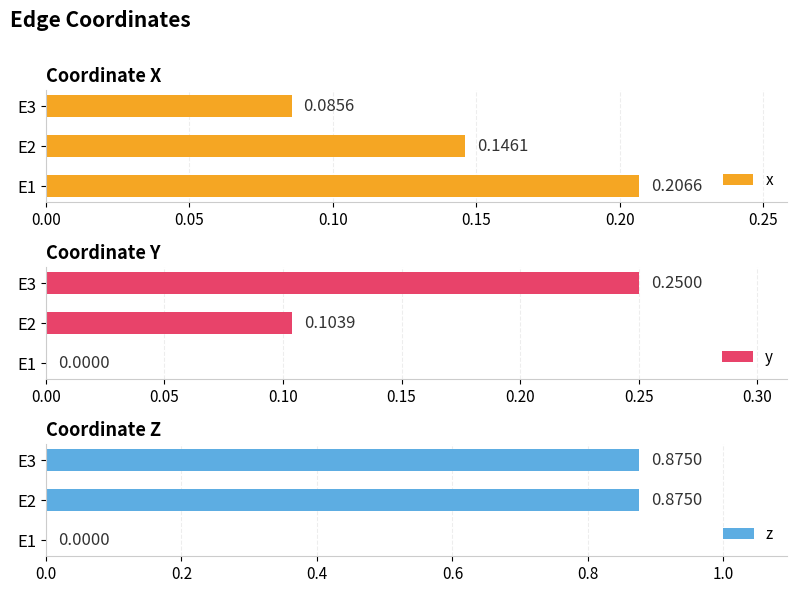

Which series has the largest total across all categories?

z